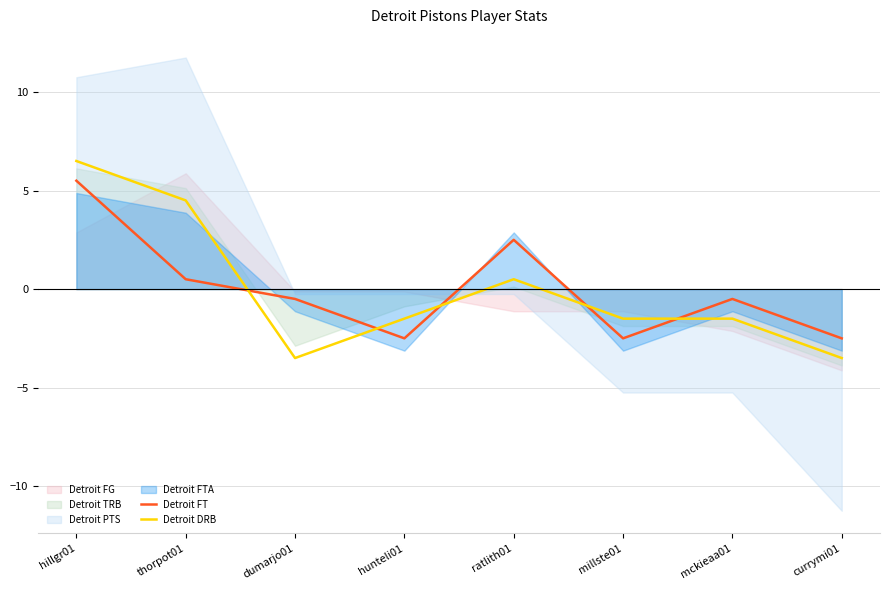

Does the chart have visible grid lines?

Yes